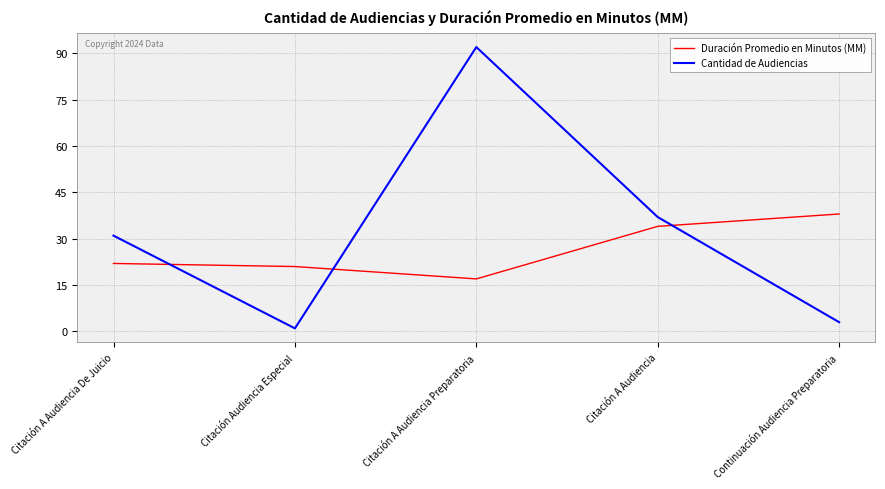

Where do Duración Promedio en Minutos (MM) and Cantidad de Audiencias first cross each other?

Citación A Audiencia De Juicio and Citación Audiencia Especial